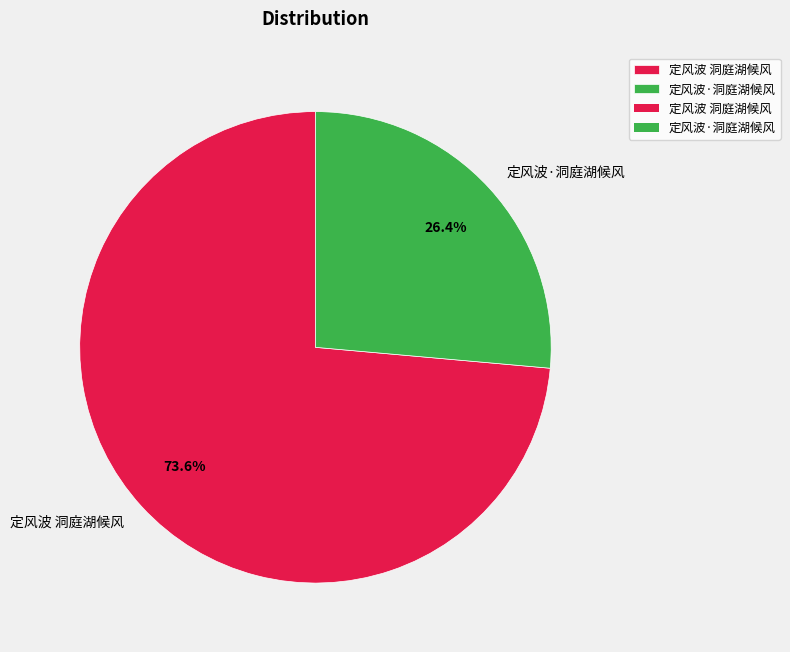

How many slices are in this pie chart?

2